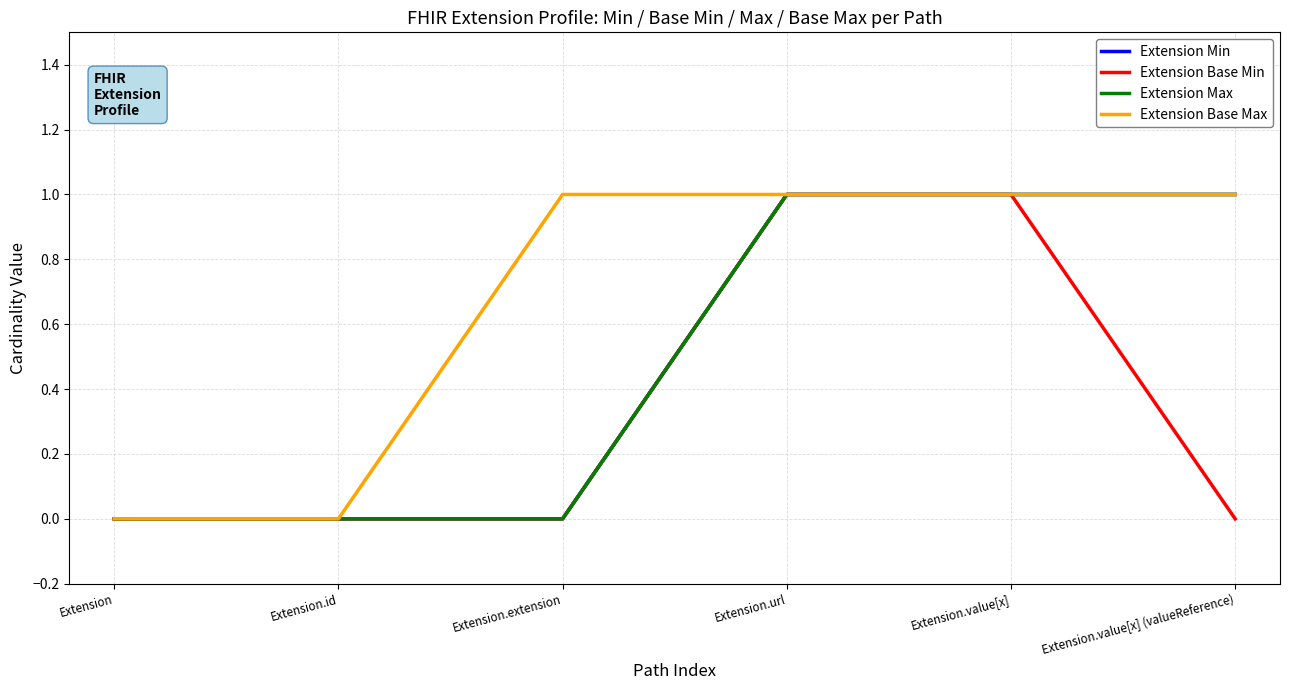

What is the difference between the maximum and minimum values in the Extension Min series?

1